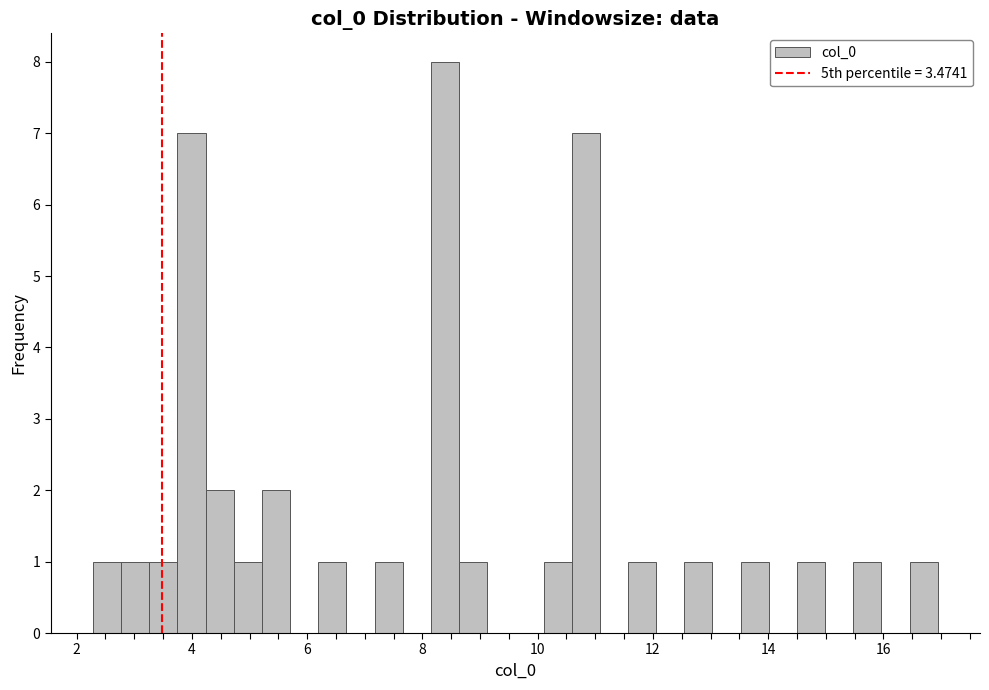

Around what value on the x-axis is the tallest bar? Give the approximate position of its centre, as read against the axis.

8.4